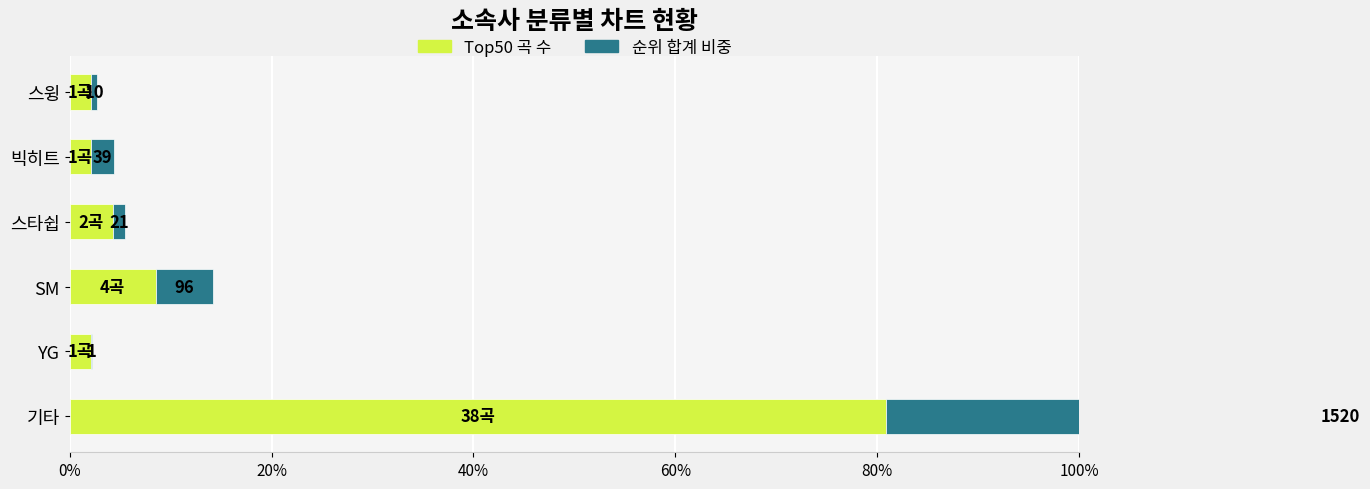

What is the sum of all 순위 합계 비중 values?

1.0